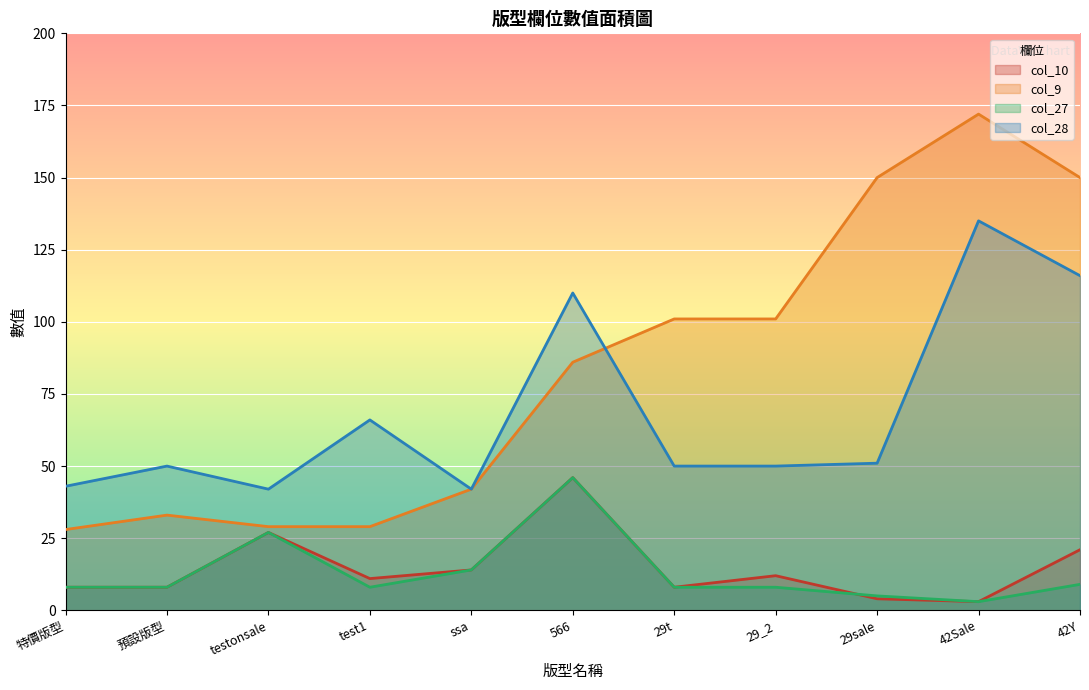

What is the maximum value shown in the chart?

172